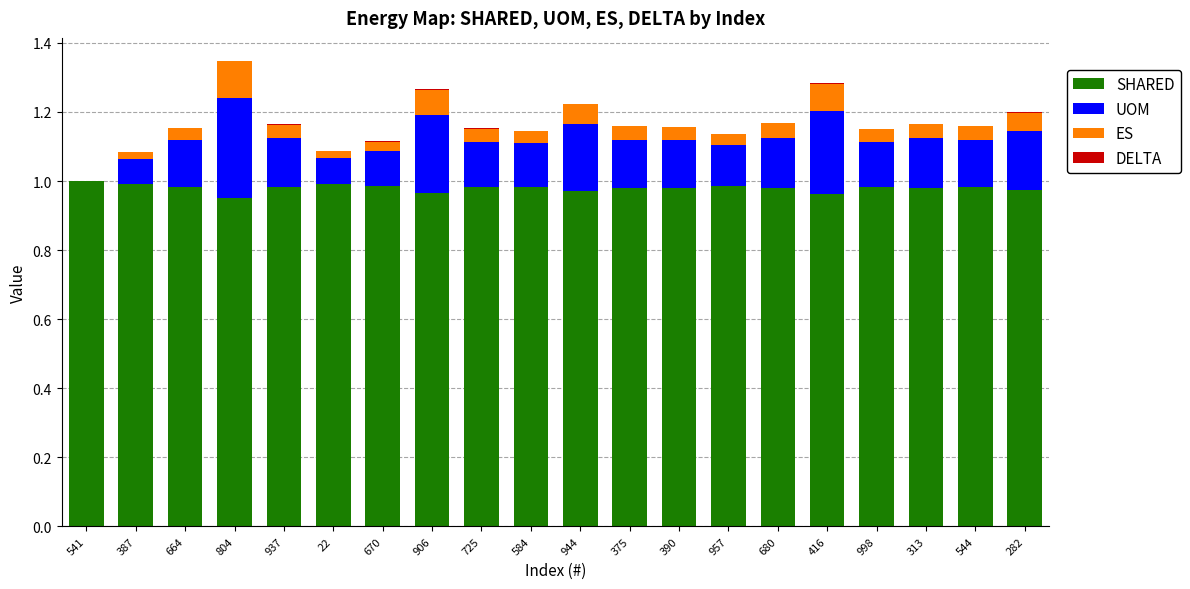

The SHARED series shows 0.3 at 664. True or false?

False